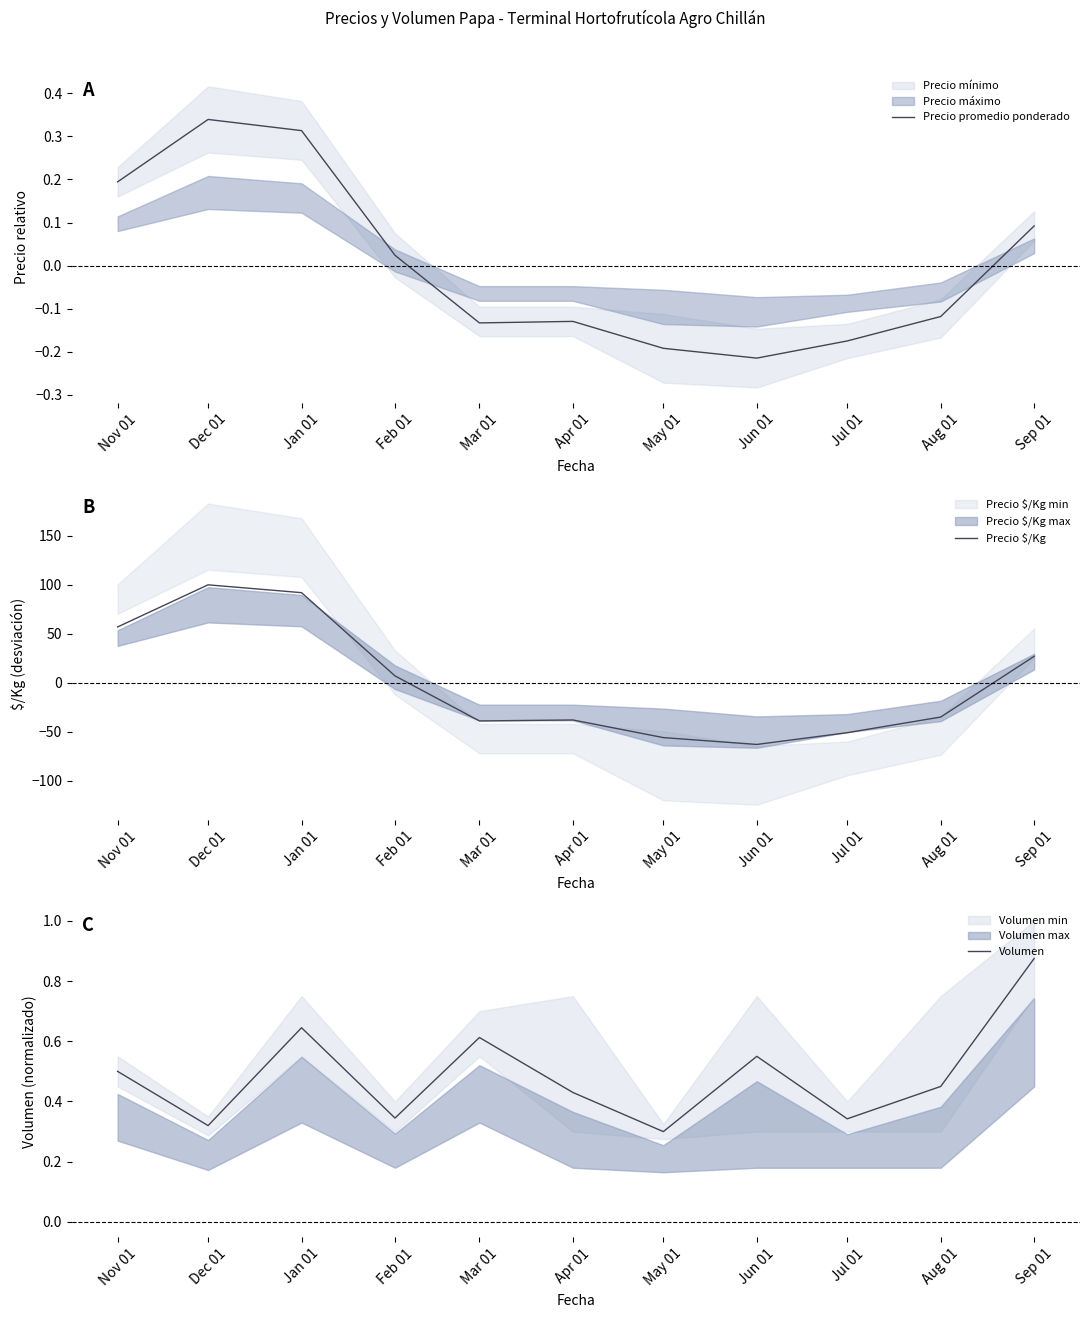

What is the sum of the Volumen values at Nov 01 and Apr 01?

0.9